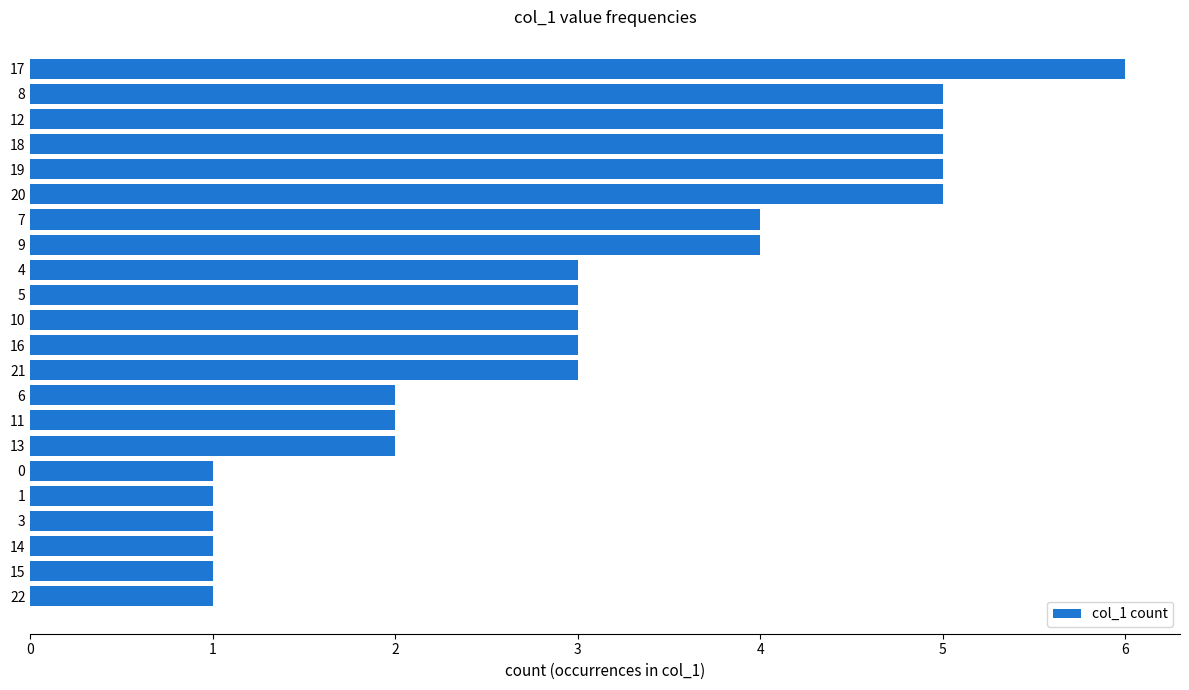

What is the label of the 9th bar from the top?

4